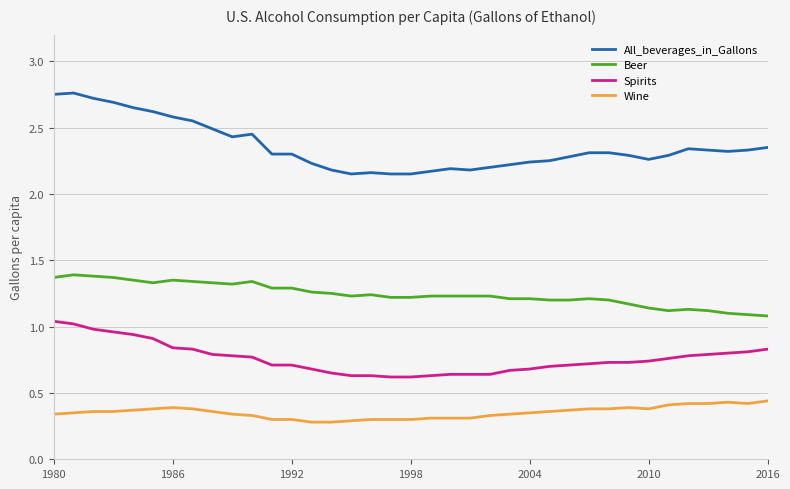

Which series has the largest total across all categories?

All_beverages_in_Gallons